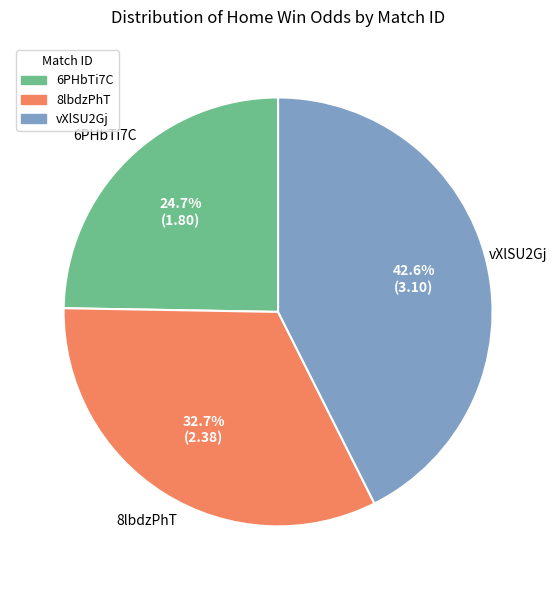

Is the sum of 8lbdzPhT and vXlSU2Gj greater than half?

Yes